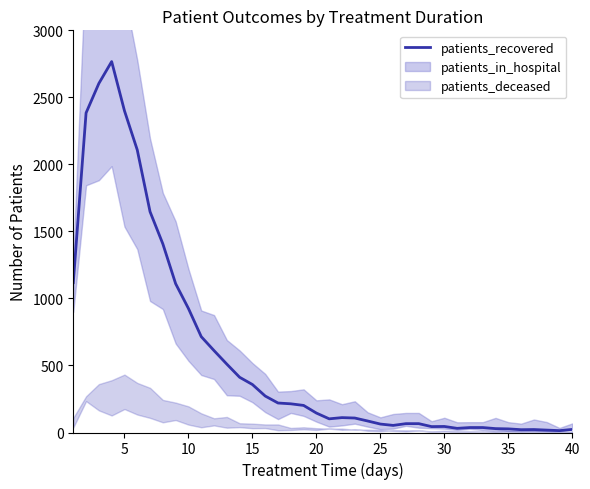

What is the maximum value for patients_recovered?

2767